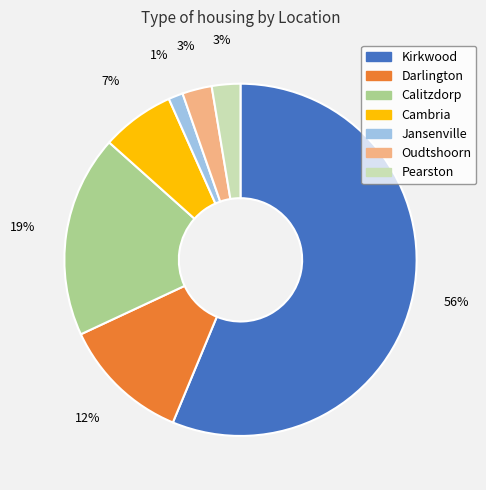

What percentage is the Jansenville slice, to the nearest percent?

1%